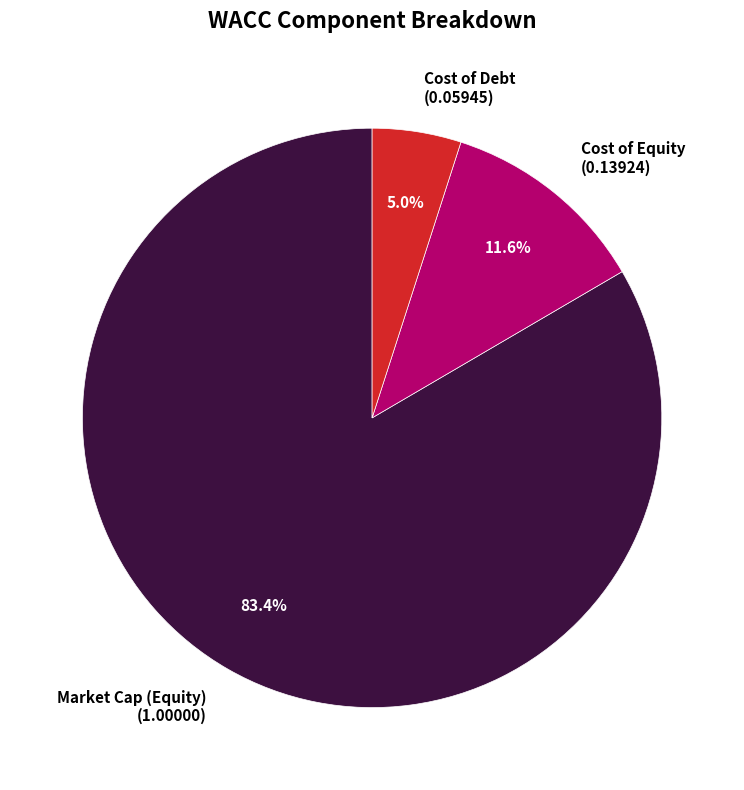

Which category has the biggest portion of the pie?

Market Cap (Equity) (1.00000)